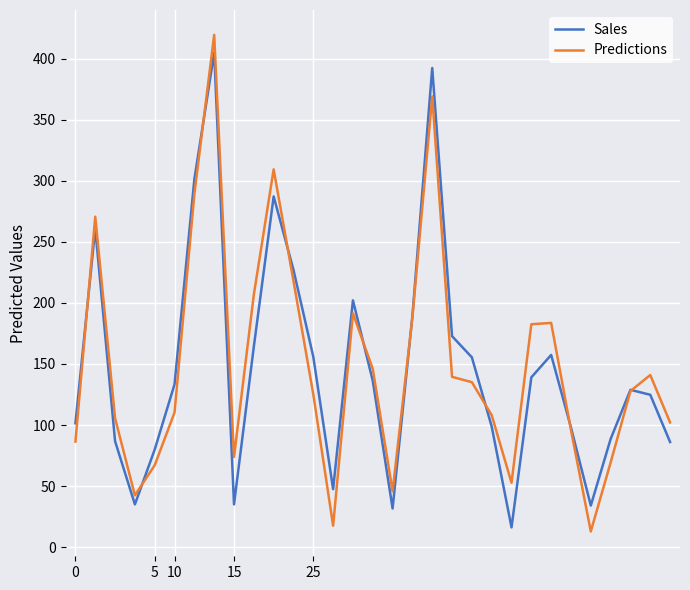

What is the maximum value shown in the chart?

419.4